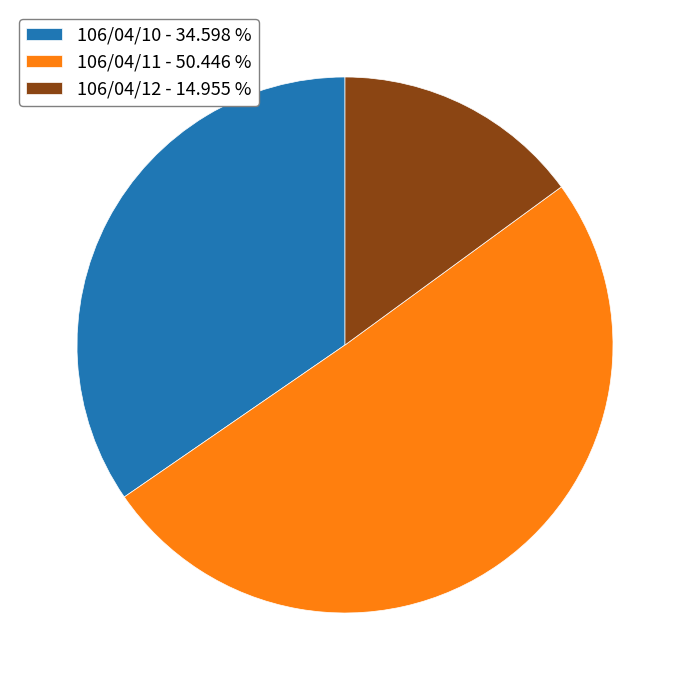

Between 106/04/11 and 106/04/10, which is larger?

106/04/11